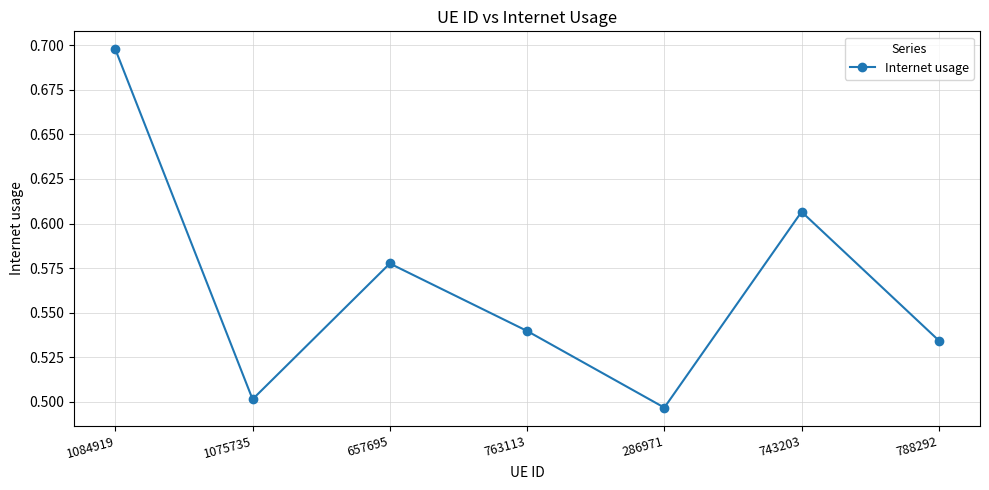

True or false: the data shows 0.5 at 286971.

True